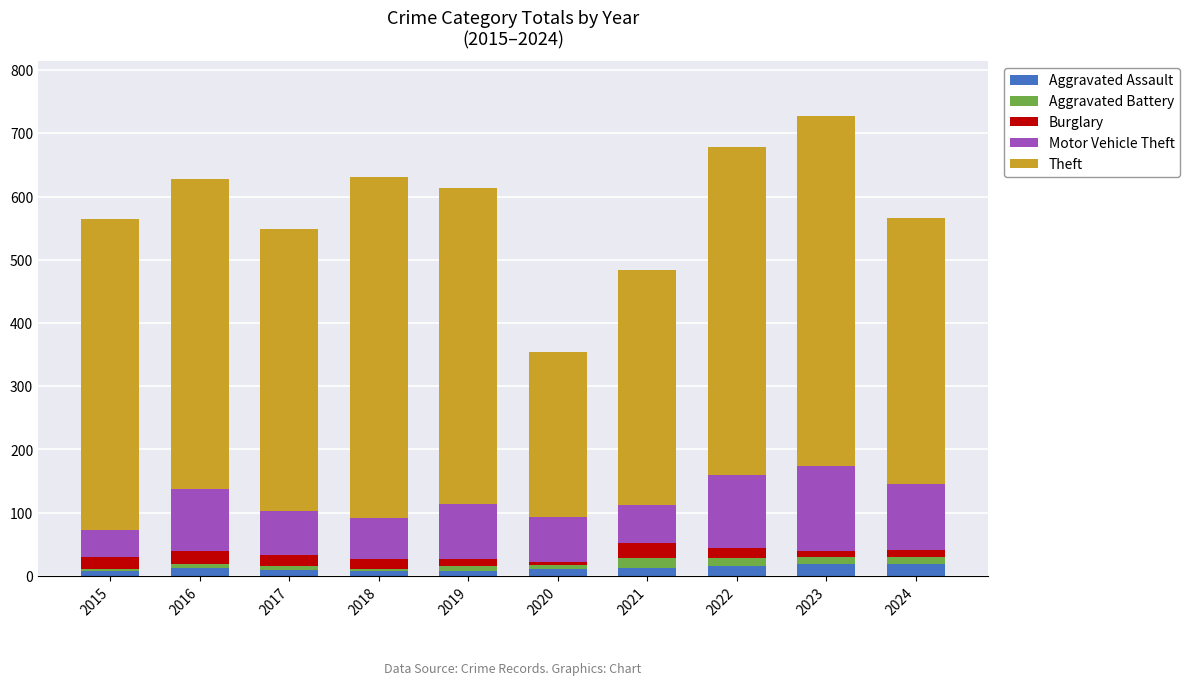

What is the maximum value for Aggravated Assault?

19